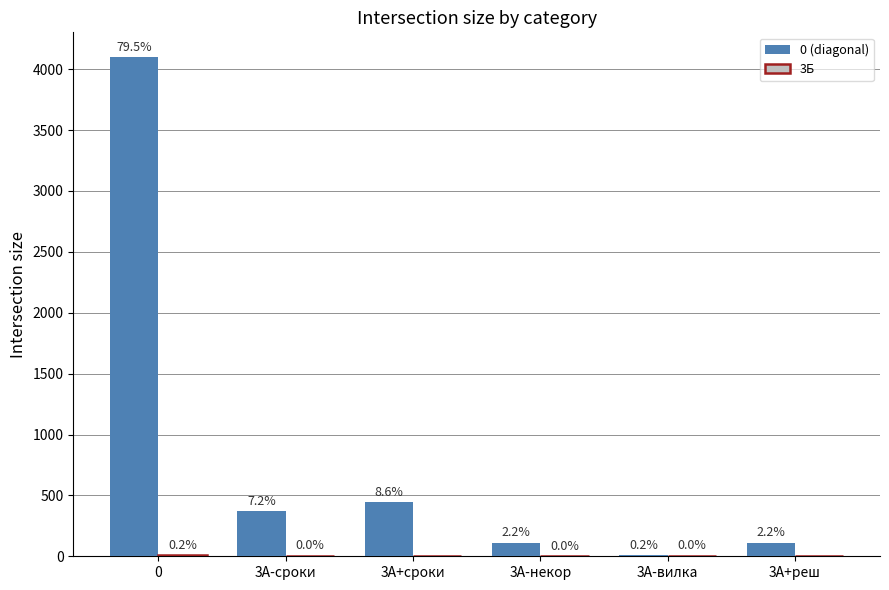

Are the bars horizontal?

No